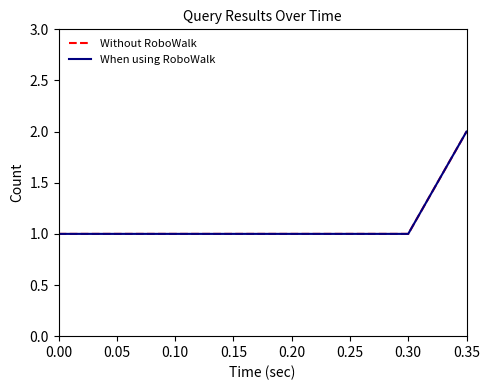

List the series in order of their peak value, highest first.

Without RoboWalk, When using RoboWalk